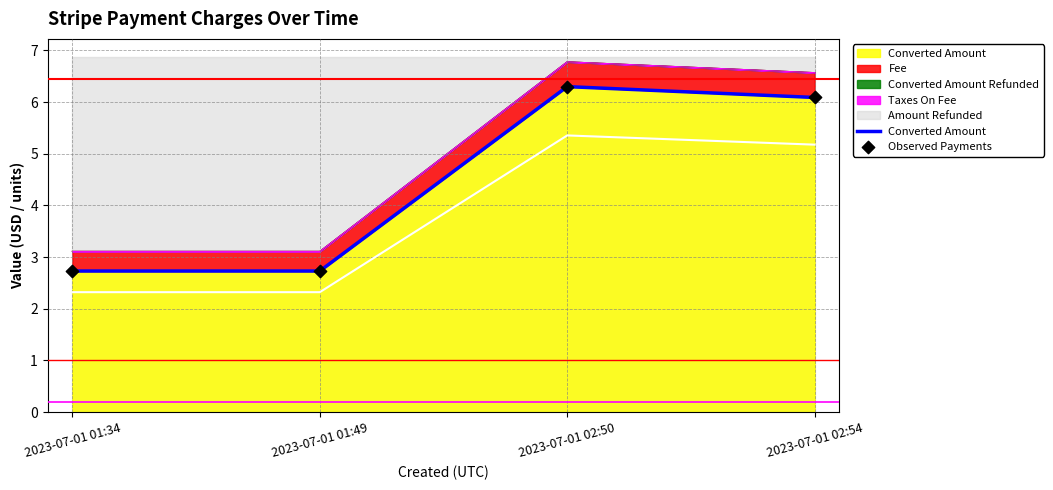

What is the total value across all series at 2023-07-01 02:54?

12.2